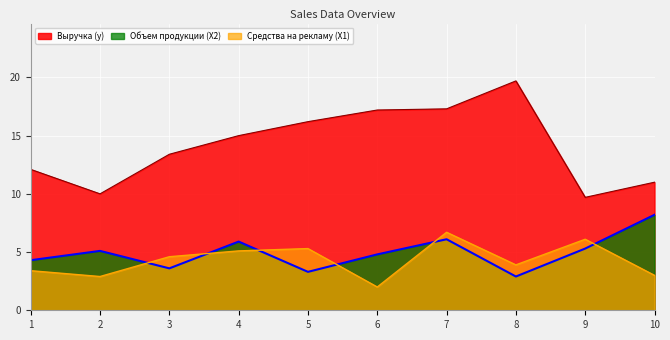

Rank the categories by Выручка (y) value from highest to lowest.

8, 7, 6, 5, 4, 3, 1, 10, 2, 9